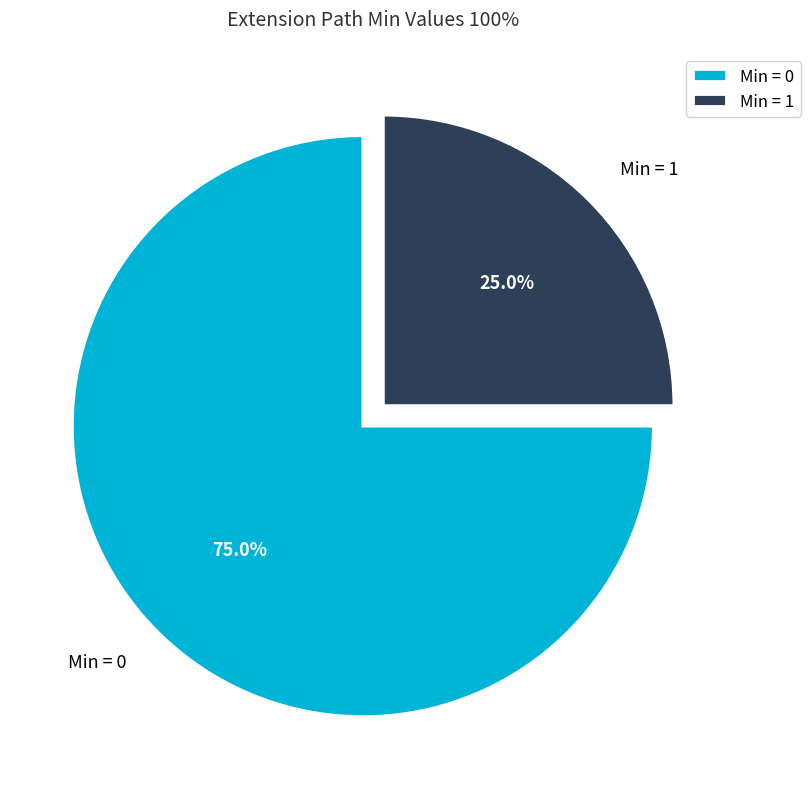

How many segments does this pie chart have?

2